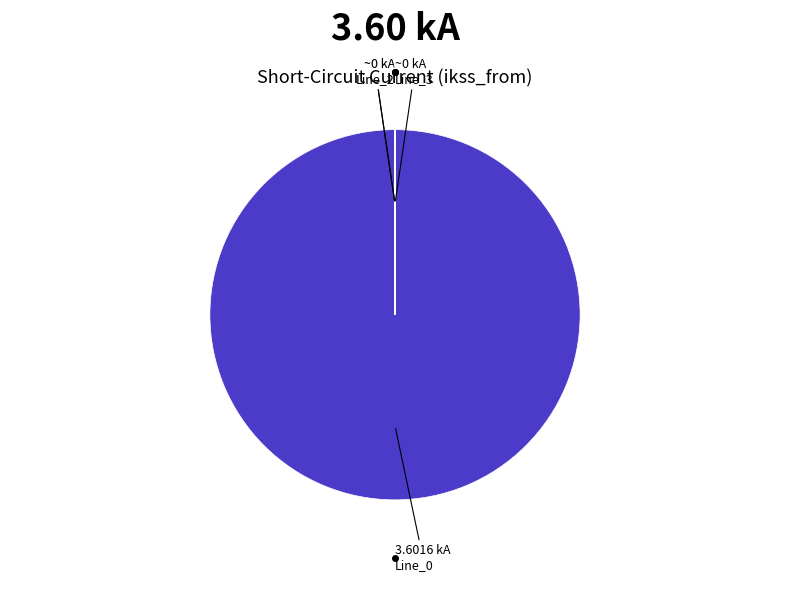

Is there any slice that represents more than half of the pie?

Yes